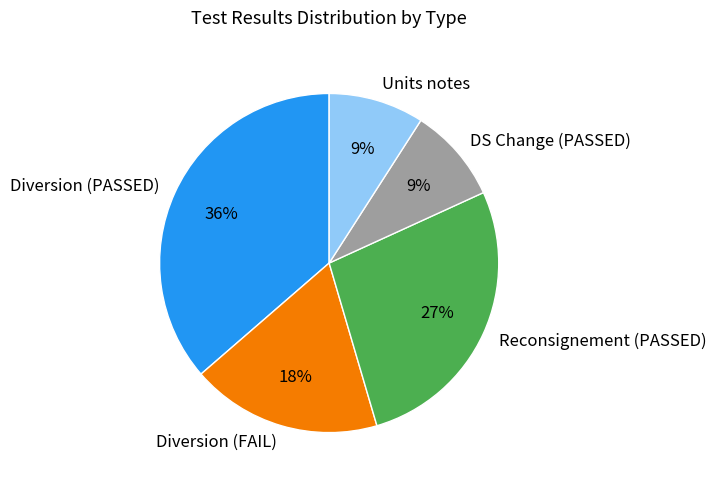

The Units notes slice represents 9% of the pie. True or false?

True